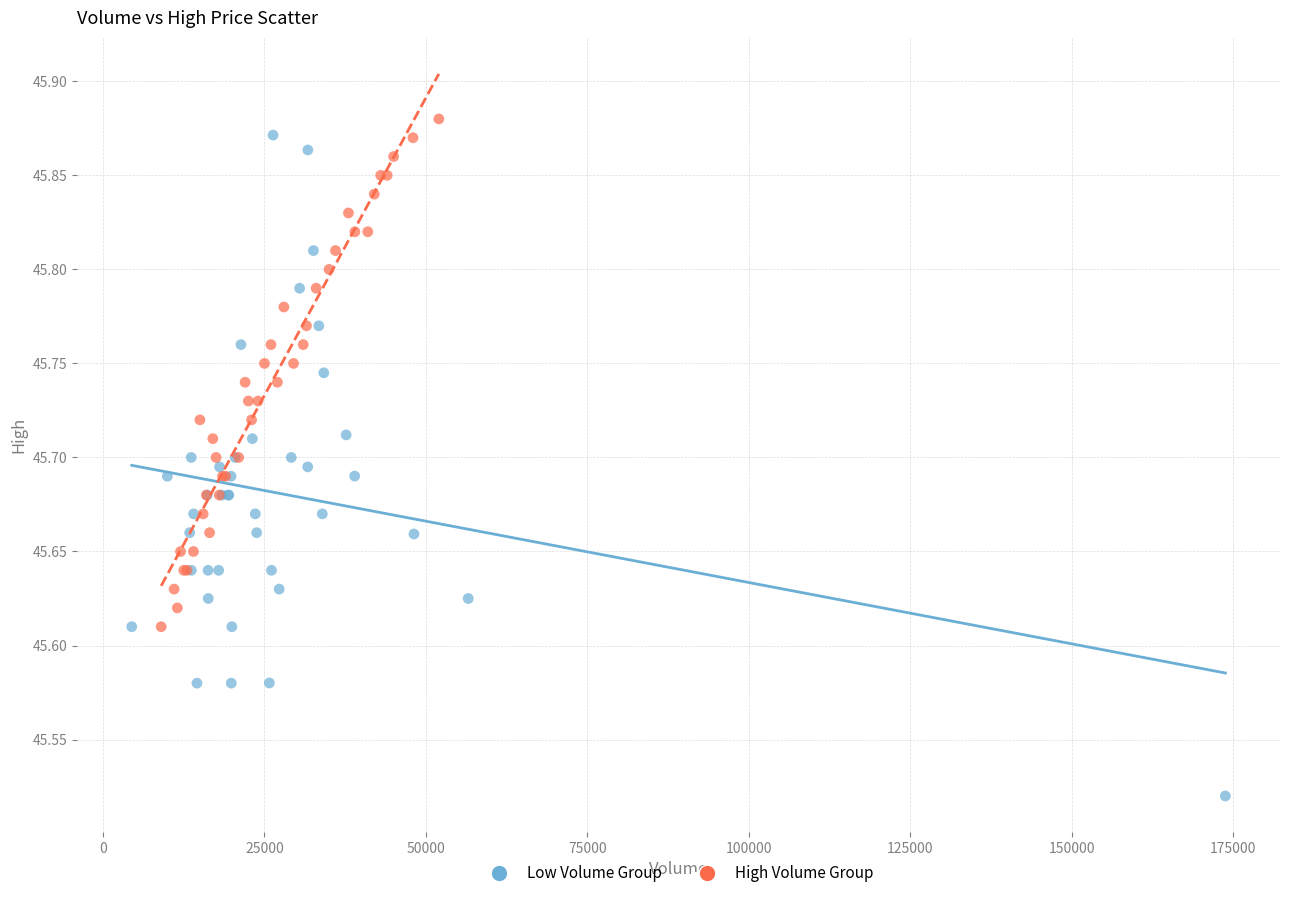

Which series has the largest Y range (max minus min)?

Low Volume Group